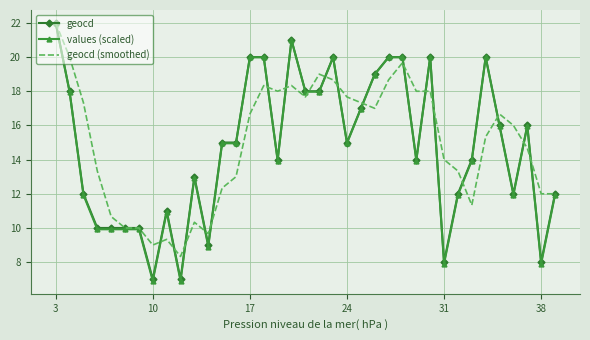

Which series has the largest range (max minus min)?

values (scaled)